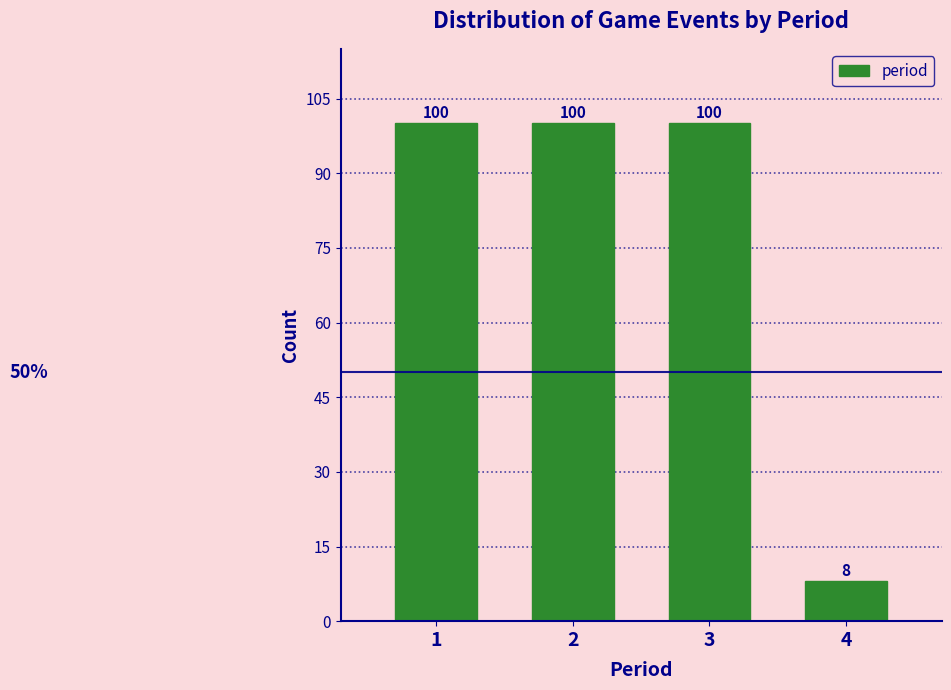

Reading left to right, list every bar in this chart as the range it spans on the x-axis followed by its height.

0.5 to 1.5: 100
1.5 to 2.5: 100
2.5 to 3.5: 100
3.5 to 4.5: 8